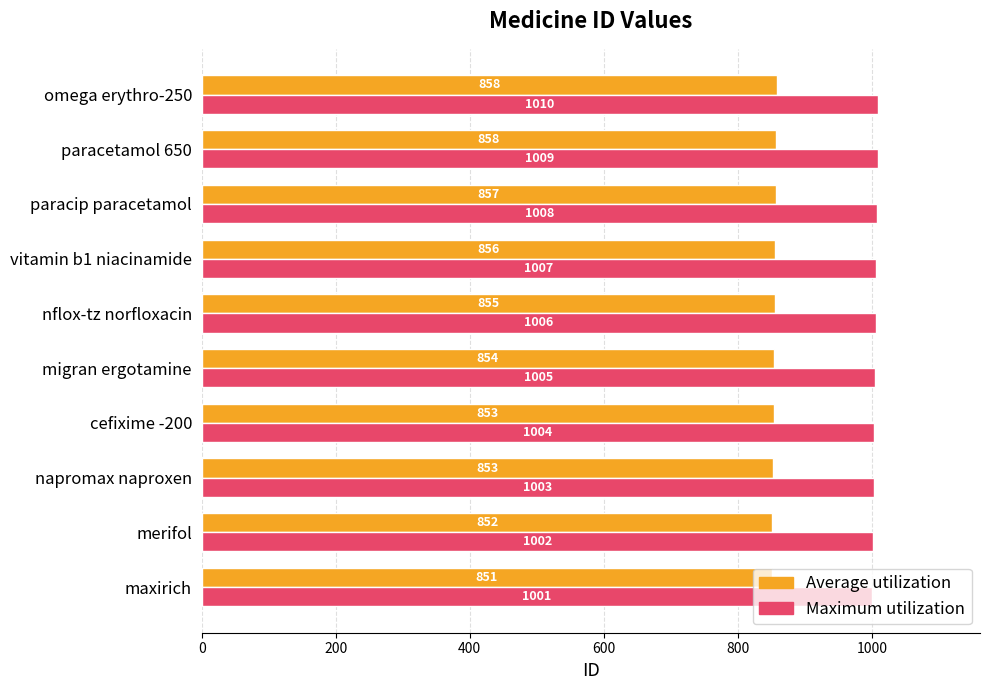

The Average utilization series shows 850.9 at maxirich. True or false?

True